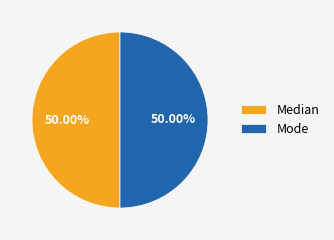

Do Median and Mode together represent more than half of the pie?

Yes